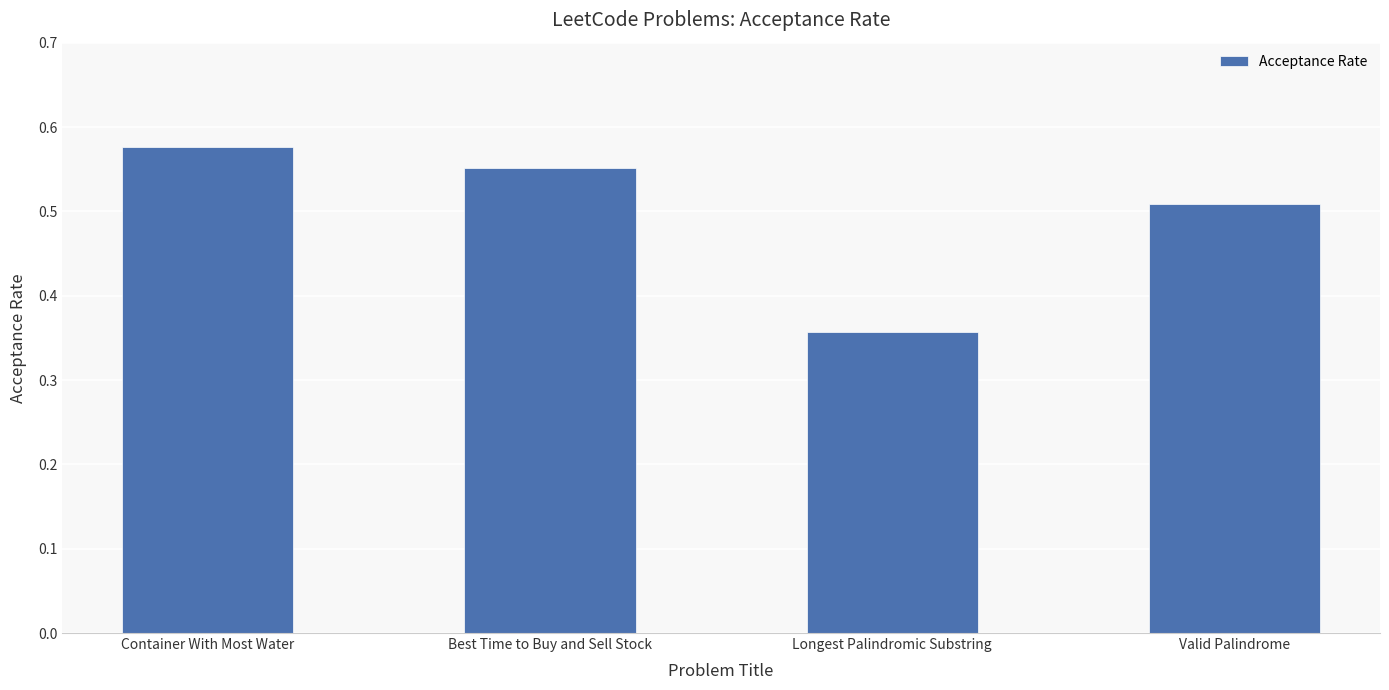

At which label is the value closest to 0?

Longest Palindromic Substring